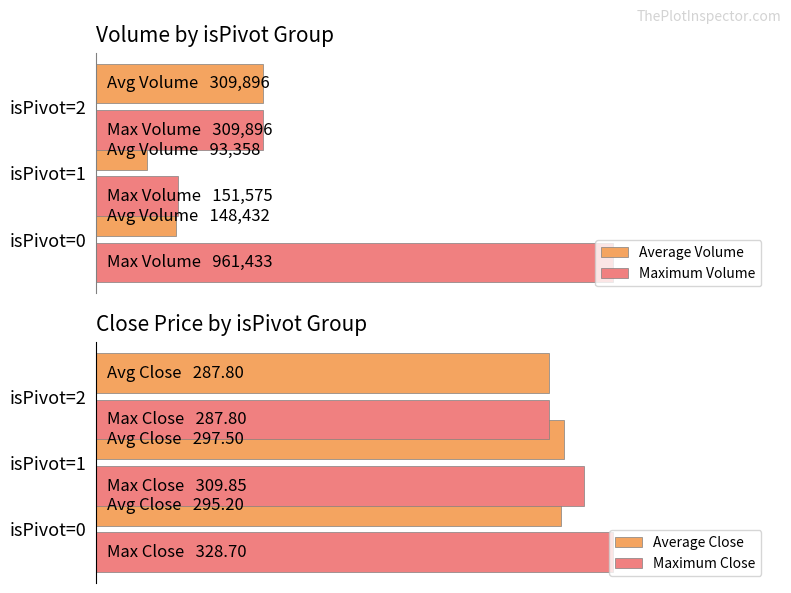

Count the number of categories in the chart.

3